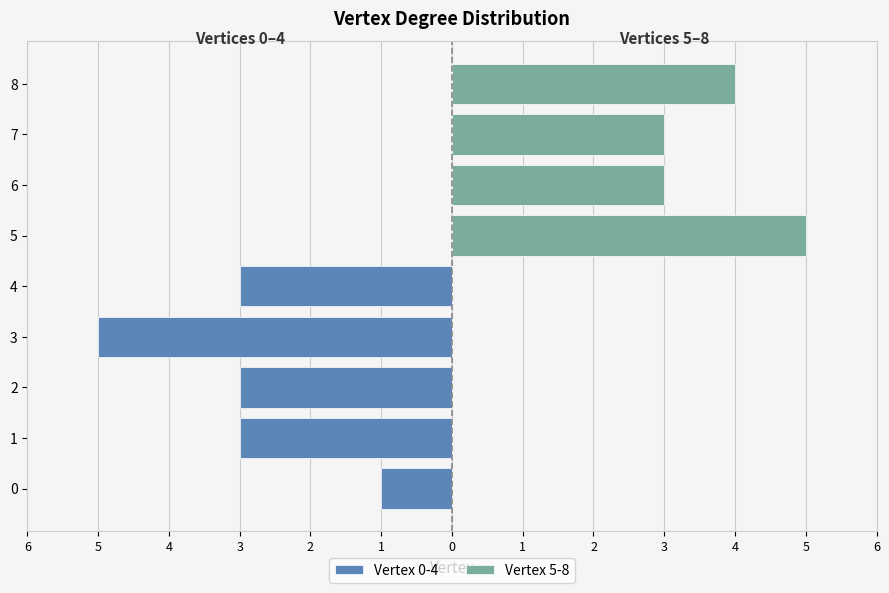

Which series has the largest range (max minus min)?

Vertex 0-4